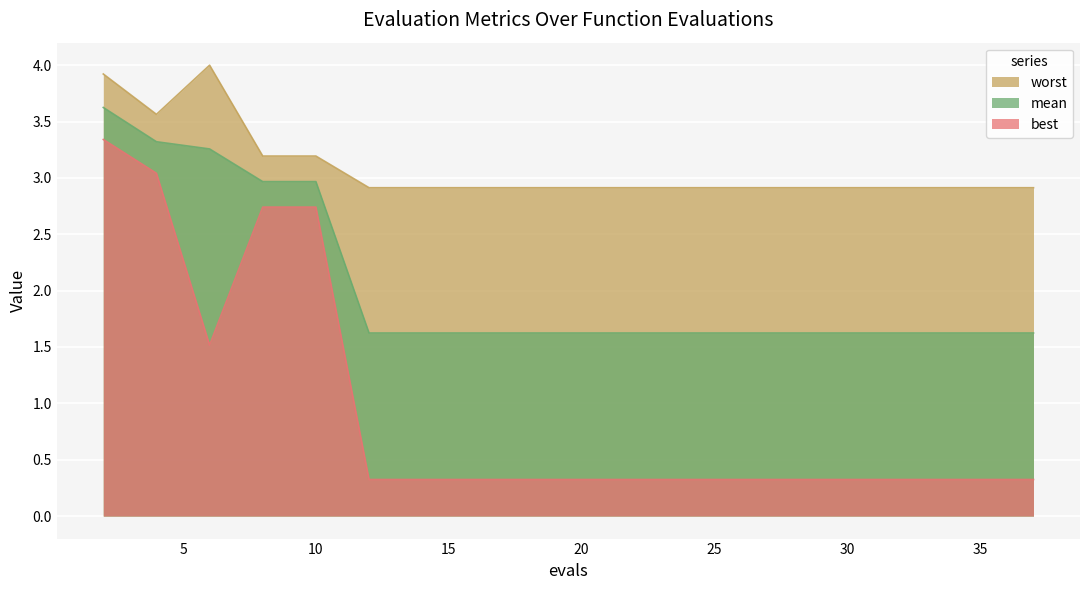

List the series in order of their overall mean, lowest first.

best, mean, worst